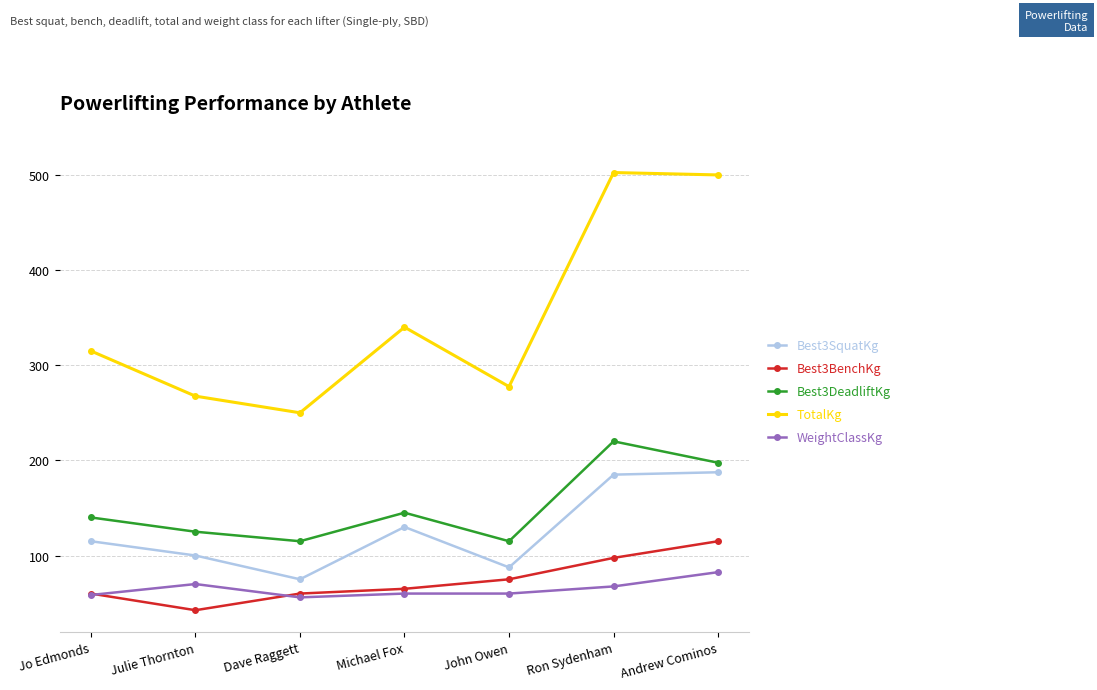

What is the minimum value shown in the chart?

42.5